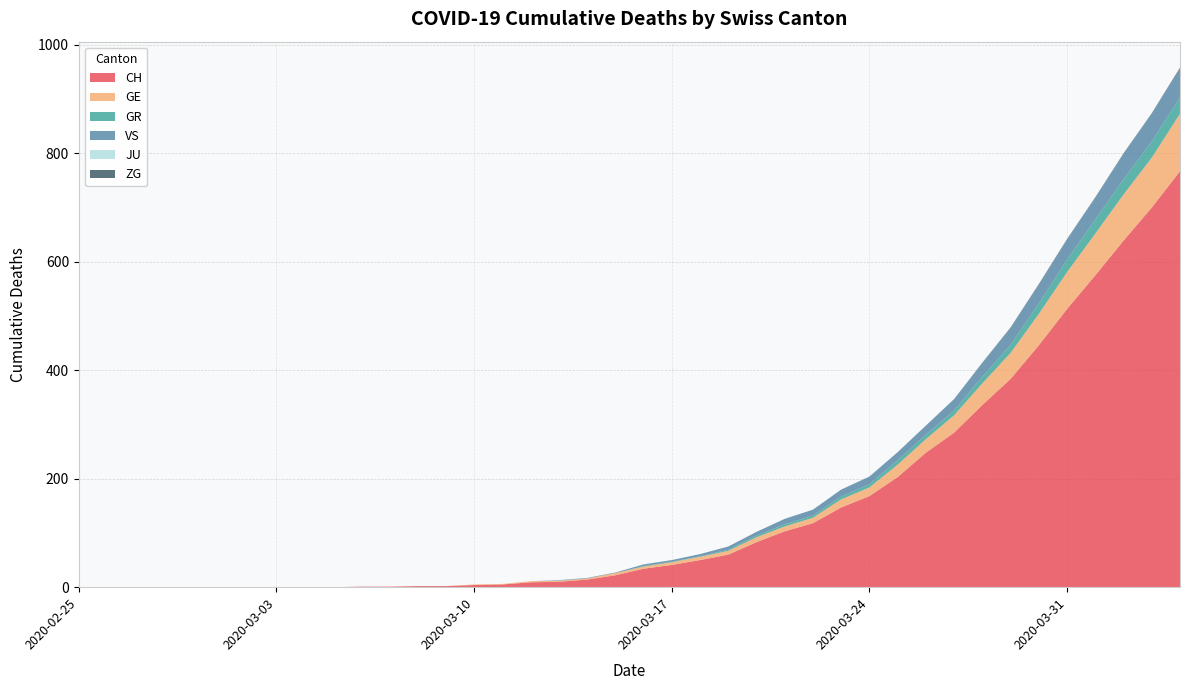

Reading left to right, extract all data points from this chart.

CH: 2020-02-25=0	2020-02-26=0	2020-02-27=0	2020-02-28=0	2020-02-29=0	2020-03-01=0	2020-03-02=0	2020-03-03=0	2020-03-04=0	2020-03-05=0	2020-03-06=1	2020-03-07=1	2020-03-08=2	2020-03-09=2	2020-03-10=4	2020-03-11=5	2020-03-12=9	2020-03-13=10	2020-03-14=14	2020-03-15=22	2020-03-16=34	2020-03-17=41	2020-03-18=50	2020-03-19=60	2020-03-20=83	2020-03-21=103	2020-03-22=118	2020-03-23=147	2020-03-24=168	2020-03-25=203	2020-03-26=248	2020-03-27=285	2020-03-28=336	2020-03-29=384	2020-03-30=446	2020-03-31=513	2020-04-01=575	2020-04-02=639	2020-04-03=700	2020-04-04=767
GE: 2020-02-25=0	2020-02-26=0	2020-02-27=0	2020-02-28=0	2020-02-29=0	2020-03-01=0	2020-03-02=0	2020-03-03=0	2020-03-04=0	2020-03-05=0	2020-03-06=0	2020-03-07=0	2020-03-08=0	2020-03-09=0	2020-03-10=1	2020-03-11=1	2020-03-12=2	2020-03-13=2	2020-03-14=2	2020-03-15=4	2020-03-16=4	2020-03-17=5	2020-03-18=6	2020-03-19=7	2020-03-20=9	2020-03-21=9	2020-03-22=10	2020-03-23=15	2020-03-24=16	2020-03-25=23	2020-03-26=25	2020-03-27=32	2020-03-28=40	2020-03-29=48	2020-03-30=58	2020-03-31=68	2020-04-01=77	2020-04-02=85	2020-04-03=92	2020-04-04=106
GR: 2020-02-25=0	2020-02-26=0	2020-02-27=0	2020-02-28=0	2020-02-29=0	2020-03-01=0	2020-03-02=0	2020-03-03=0	2020-03-04=0	2020-03-05=0	2020-03-06=0	2020-03-07=0	2020-03-08=0	2020-03-09=0	2020-03-10=0	2020-03-11=0	2020-03-12=0	2020-03-13=0	2020-03-14=0	2020-03-15=0	2020-03-16=1	2020-03-17=1	2020-03-18=1	2020-03-19=2	2020-03-20=3	2020-03-21=4	2020-03-22=4	2020-03-23=5	2020-03-24=6	2020-03-25=8	2020-03-26=8	2020-03-27=9	2020-03-28=12	2020-03-29=15	2020-03-30=19	2020-03-31=23	2020-04-01=26	2020-04-02=28	2020-04-03=30	2020-04-04=30
VS: 2020-02-25=0	2020-02-26=0	2020-02-27=0	2020-02-28=0	2020-02-29=0	2020-03-01=0	2020-03-02=0	2020-03-03=0	2020-03-04=0	2020-03-05=0	2020-03-06=0	2020-03-07=0	2020-03-08=0	2020-03-09=0	2020-03-10=0	2020-03-11=0	2020-03-12=0	2020-03-13=1	2020-03-14=1	2020-03-15=1	2020-03-16=3	2020-03-17=3	2020-03-18=4	2020-03-19=6	2020-03-20=7	2020-03-21=10	2020-03-22=11	2020-03-23=13	2020-03-24=14	2020-03-25=15	2020-03-26=17	2020-03-27=21	2020-03-28=25	2020-03-29=31	2020-03-30=35	2020-03-31=37	2020-04-01=40	2020-04-02=47	2020-04-03=51	2020-04-04=53
JU: 2020-02-25=0	2020-02-26=0	2020-02-27=0	2020-02-28=0	2020-02-29=0	2020-03-01=0	2020-03-02=0	2020-03-03=0	2020-03-04=0	2020-03-05=0	2020-03-06=0	2020-03-07=0	2020-03-08=0	2020-03-09=0	2020-03-10=0	2020-03-11=0	2020-03-12=0	2020-03-13=0	2020-03-14=0	2020-03-15=0	2020-03-16=0	2020-03-17=0	2020-03-18=0	2020-03-19=0	2020-03-20=0	2020-03-21=0	2020-03-22=0	2020-03-23=0	2020-03-24=0	2020-03-25=0	2020-03-26=0	2020-03-27=0	2020-03-28=0	2020-03-29=0	2020-03-30=0	2020-03-31=0	2020-04-01=0	2020-04-02=0	2020-04-03=0	2020-04-04=0
ZG: 2020-02-25=0	2020-02-26=0	2020-02-27=0	2020-02-28=0	2020-02-29=0	2020-03-01=0	2020-03-02=0	2020-03-03=0	2020-03-04=0	2020-03-05=0	2020-03-06=0	2020-03-07=0	2020-03-08=0	2020-03-09=0	2020-03-10=0	2020-03-11=0	2020-03-12=0	2020-03-13=0	2020-03-14=0	2020-03-15=0	2020-03-16=0	2020-03-17=0	2020-03-18=0	2020-03-19=0	2020-03-20=0	2020-03-21=0	2020-03-22=0	2020-03-23=0	2020-03-24=0	2020-03-25=0	2020-03-26=0	2020-03-27=0	2020-03-28=1	2020-03-29=1	2020-03-30=1	2020-03-31=1	2020-04-01=1	2020-04-02=1	2020-04-03=1	2020-04-04=2